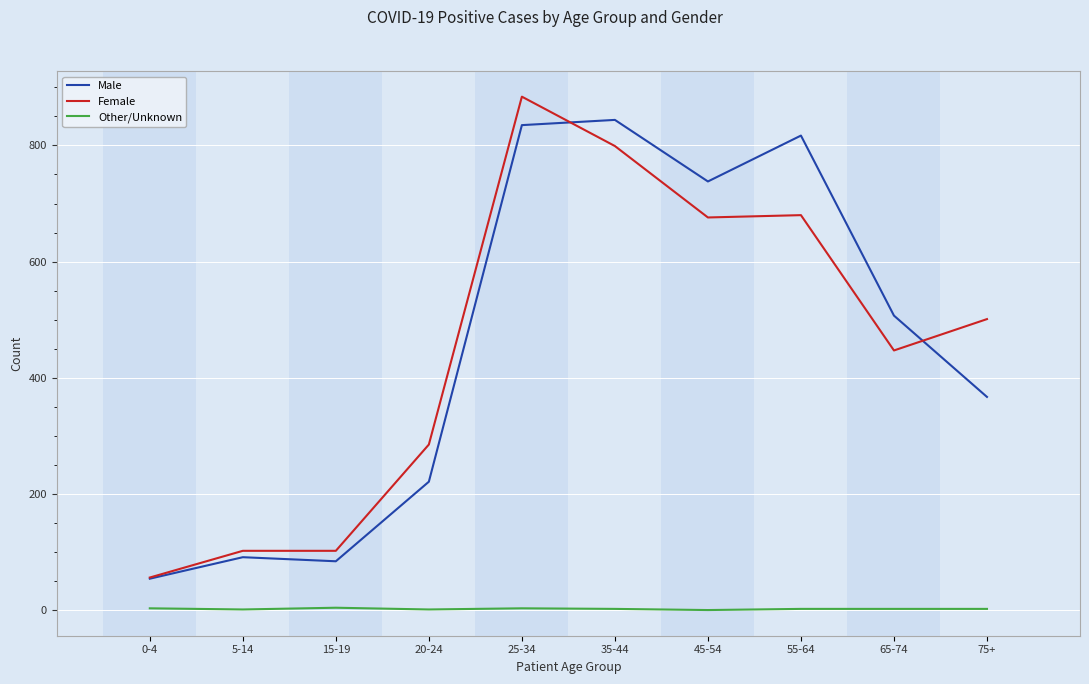

The Other/Unknown series shows 1 at 5-14. True or false?

True